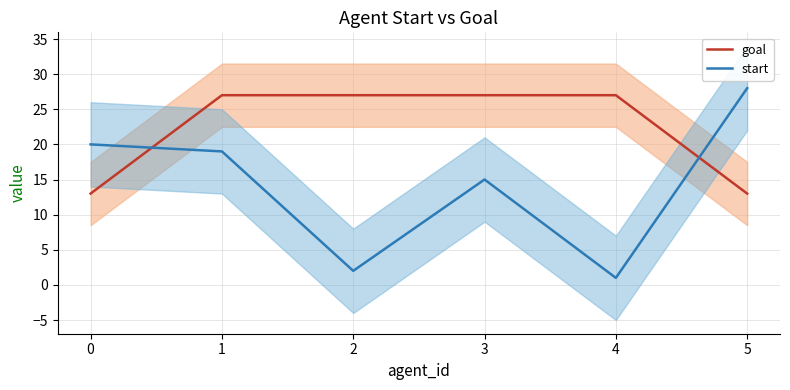

The start series shows 15 at 3. True or false?

True